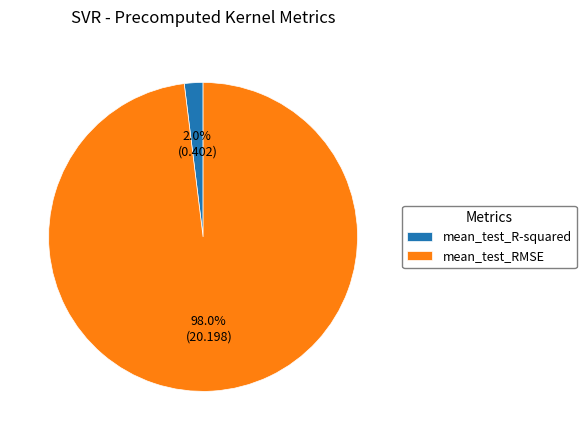

To the nearest percent, what portion does mean_test_R-squared represent?

2%